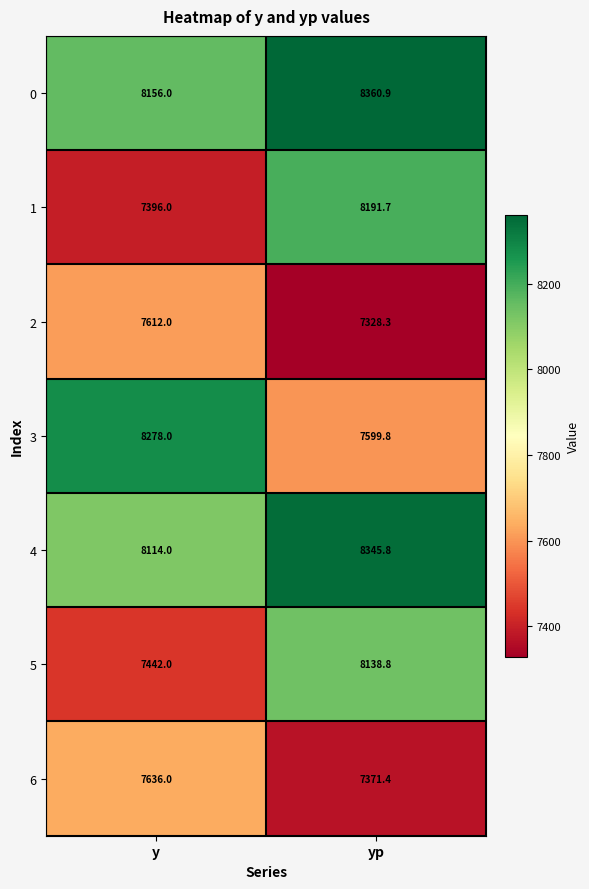

At yp, list the series in order from smallest to largest.

2, 6, 3, 5, 1, 4, 0